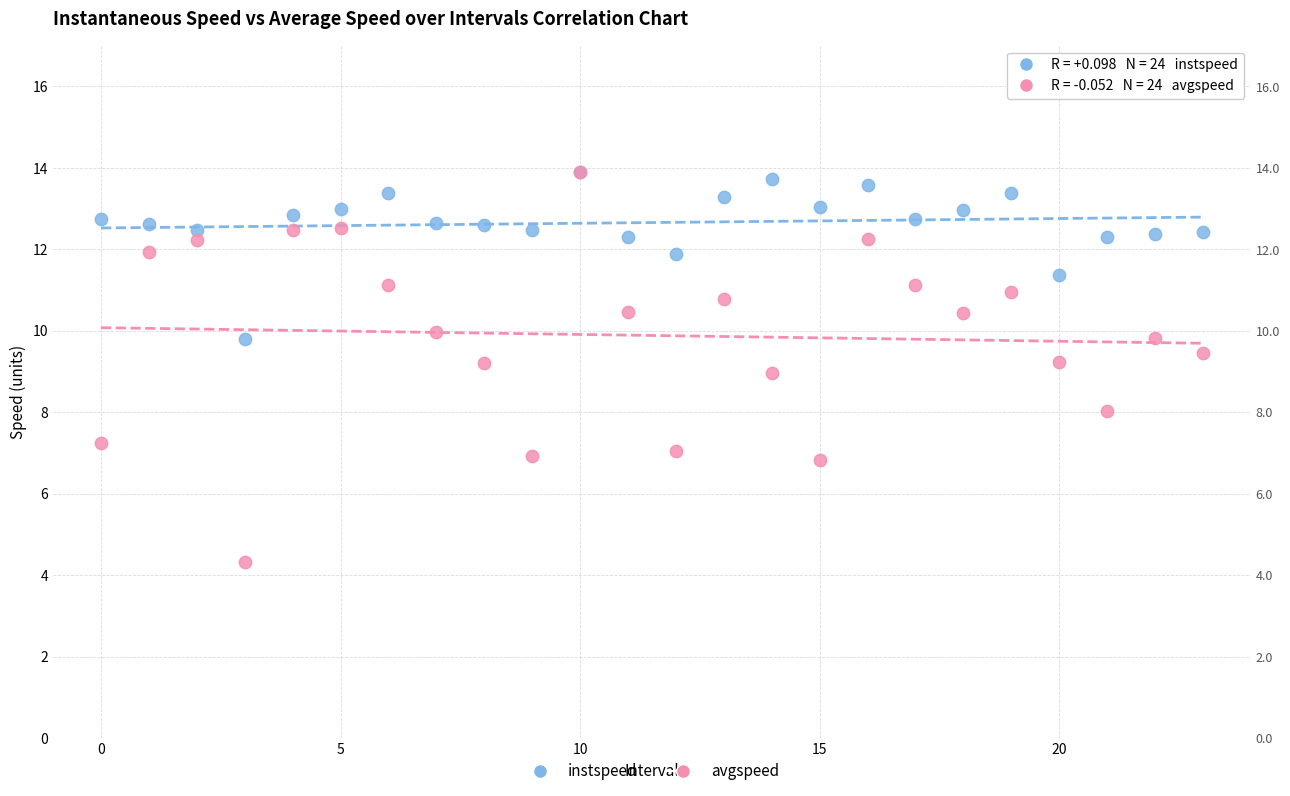

What are all the series names shown in the legend?

instspeed, avgspeed